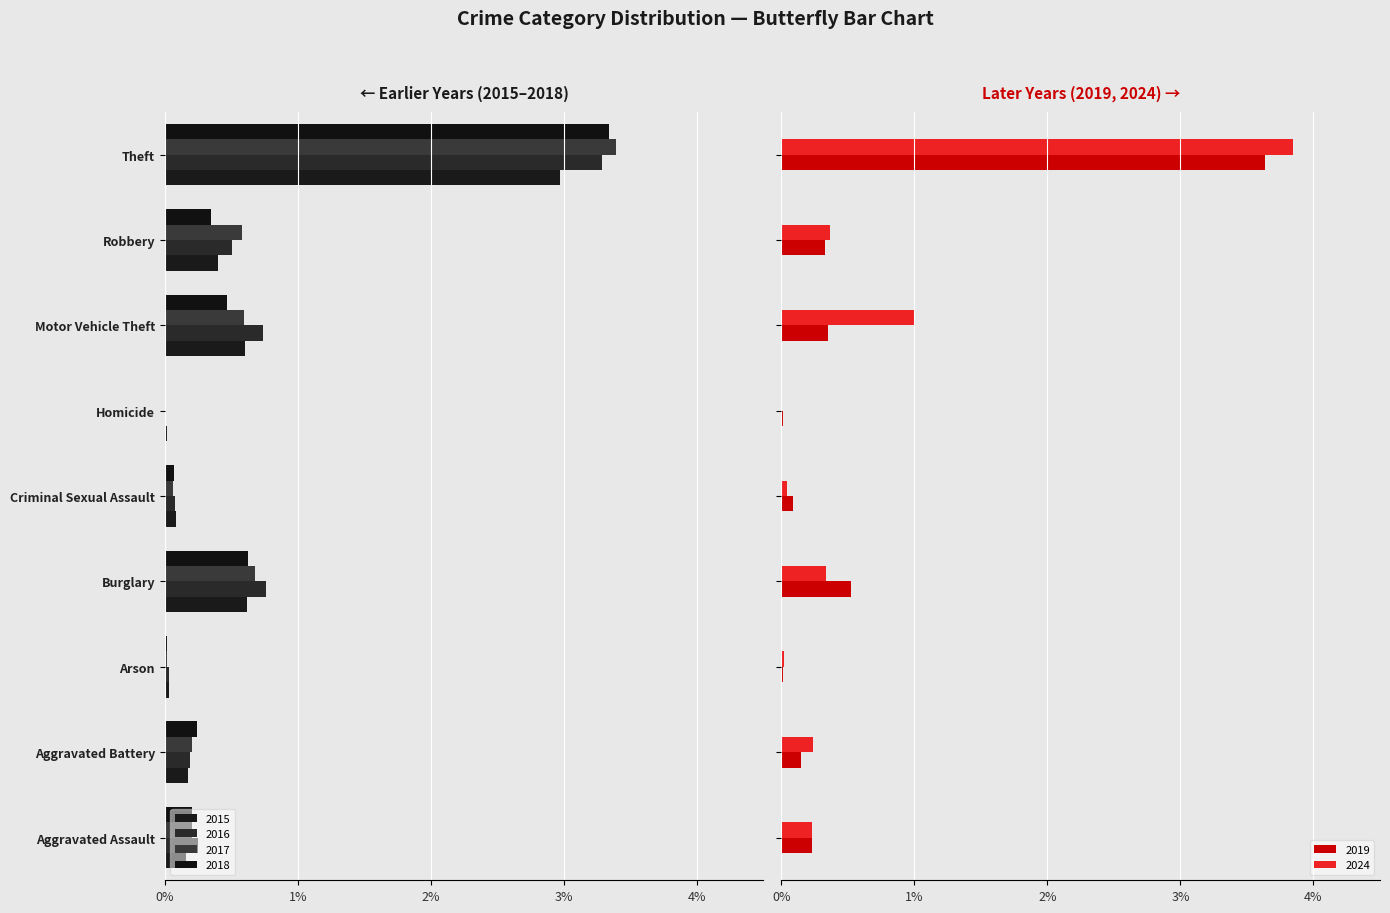

Which series has the widest spread of values?

2024